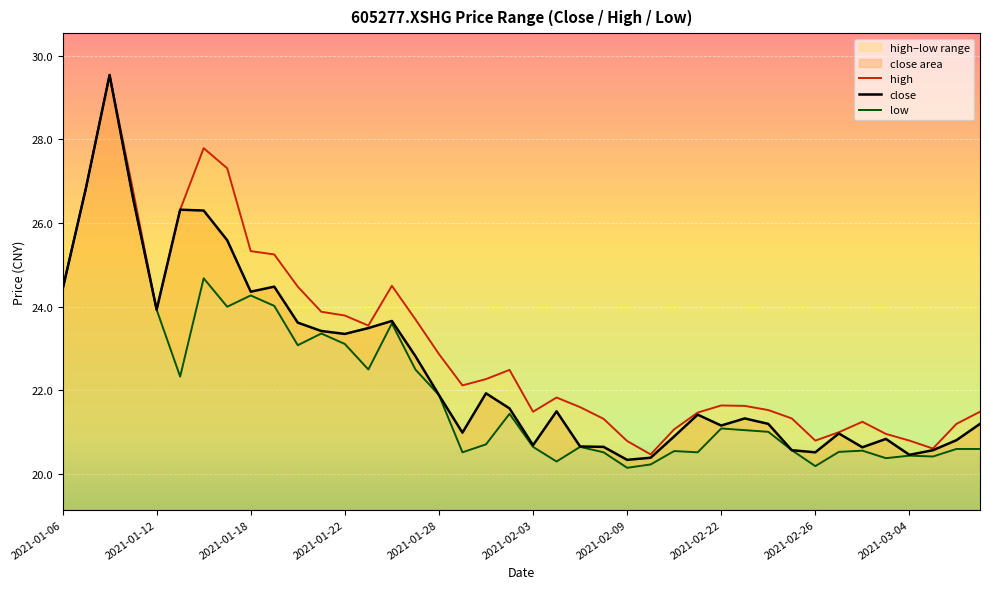

True or false: low and close cross at least once.

False